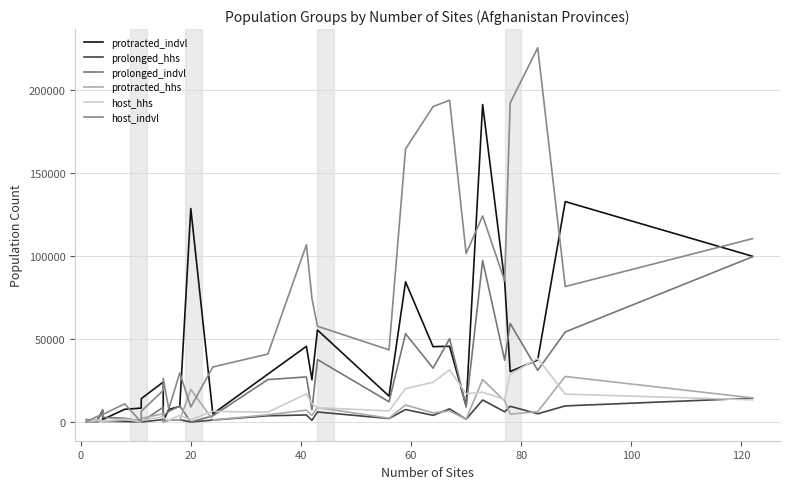

Which series has the largest total across all categories?

host_indvl